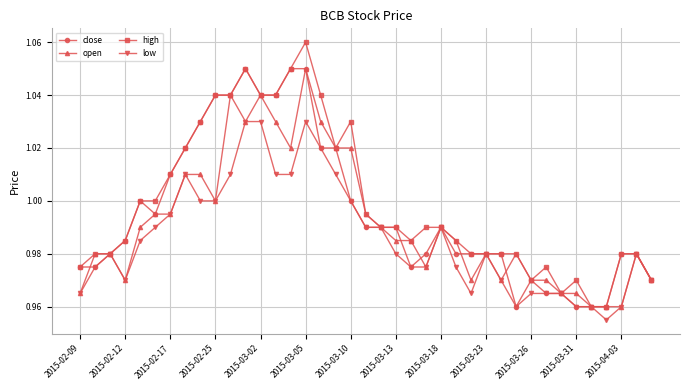

List the series in order of their overall mean, lowest first.

low, open, close, high